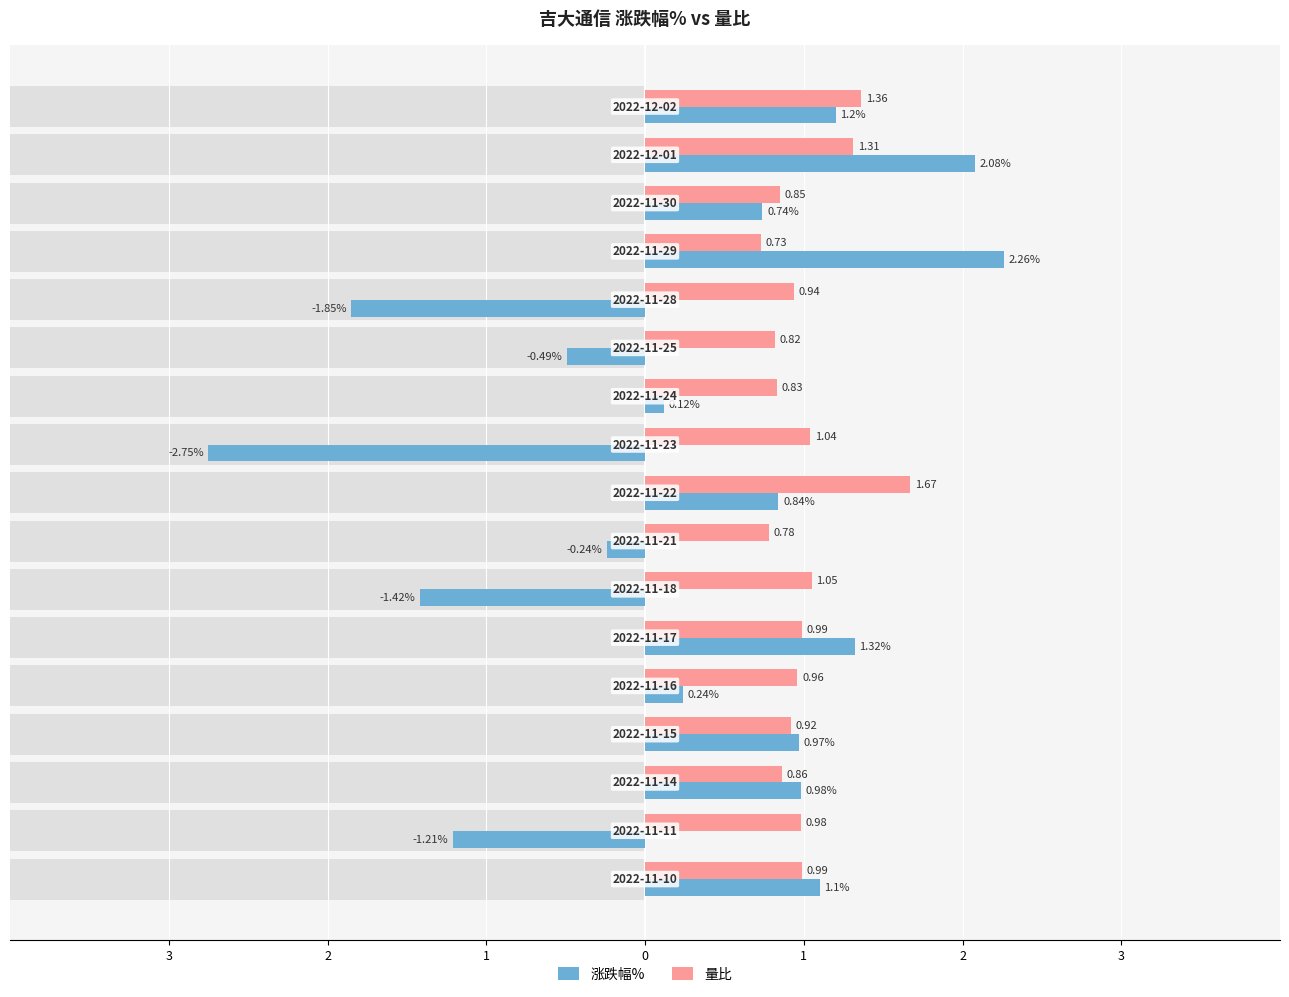

What is the value of the 量比 bar at the 10th from the left?

1.0